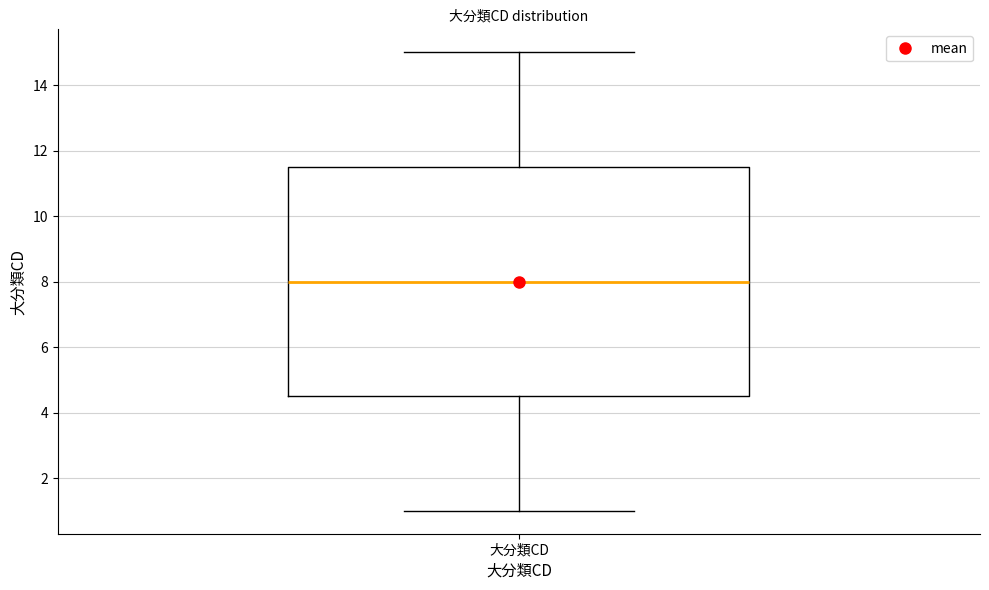

Read this box plot against the y-axis: the position of the median line, the range covered by the box, and the ends of both whiskers. The values are not printed on the chart, so give them approximately, as read against the axis.

median 8.0, box 4.6 to 11.6, whiskers 1.0 to 15.0